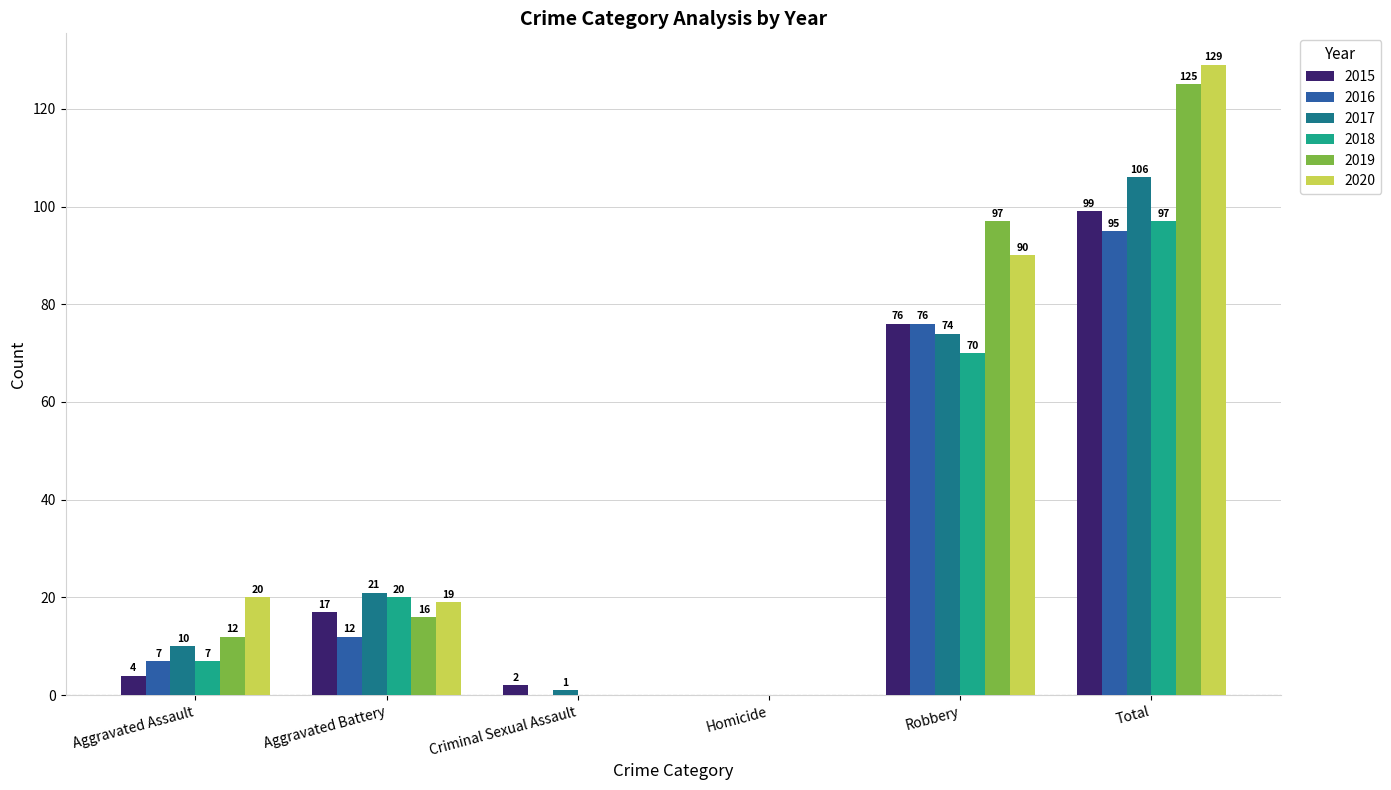

What is the maximum value for 2018?

97